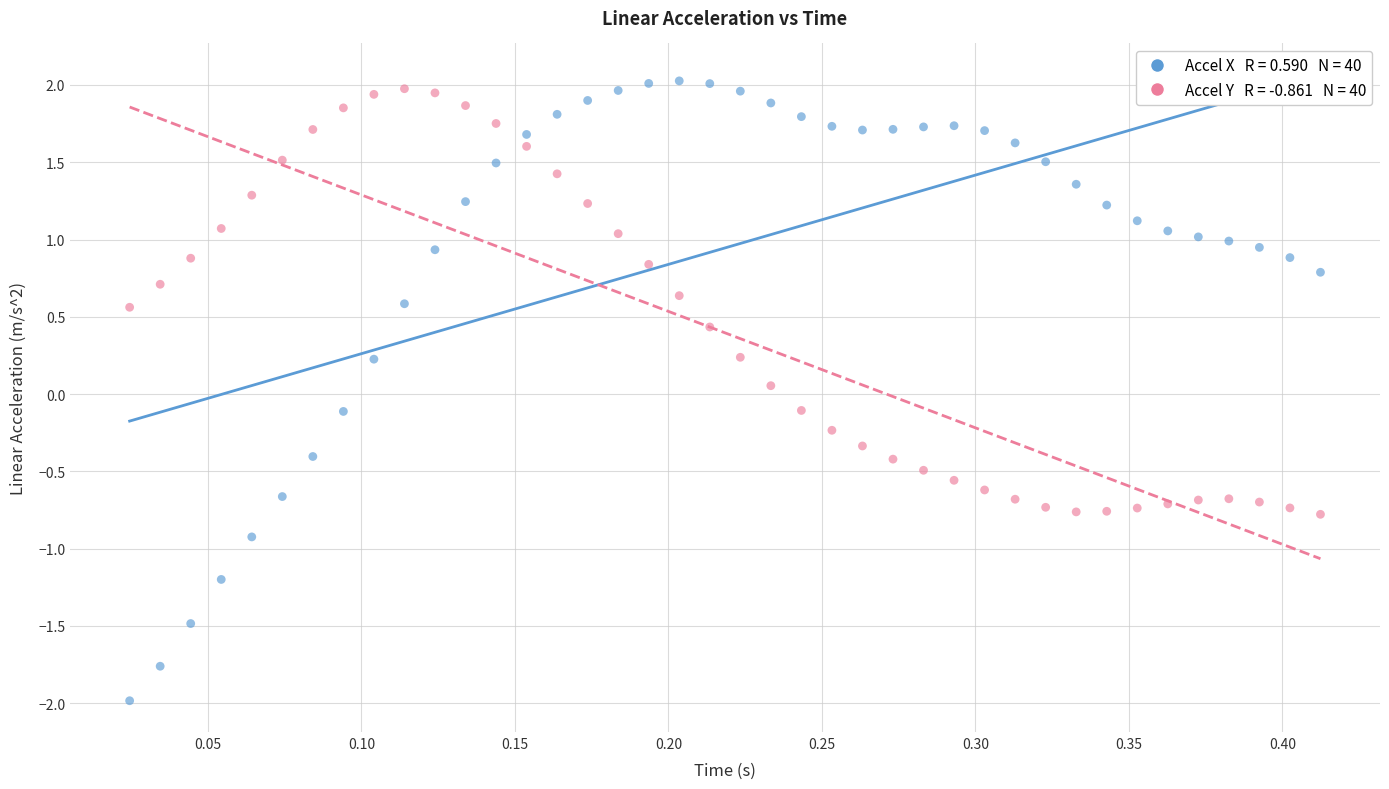

Across all data points, what is the range of Y values (max minus min)?

4.0